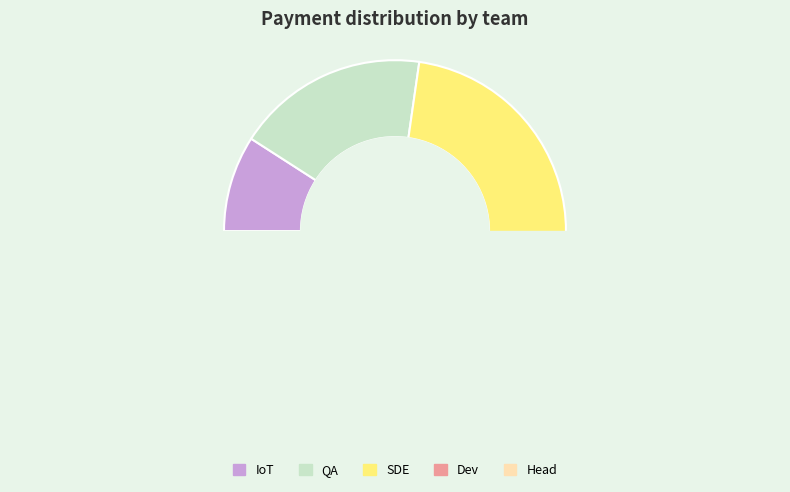

How much of the chart is everything except HCI?

100.0%